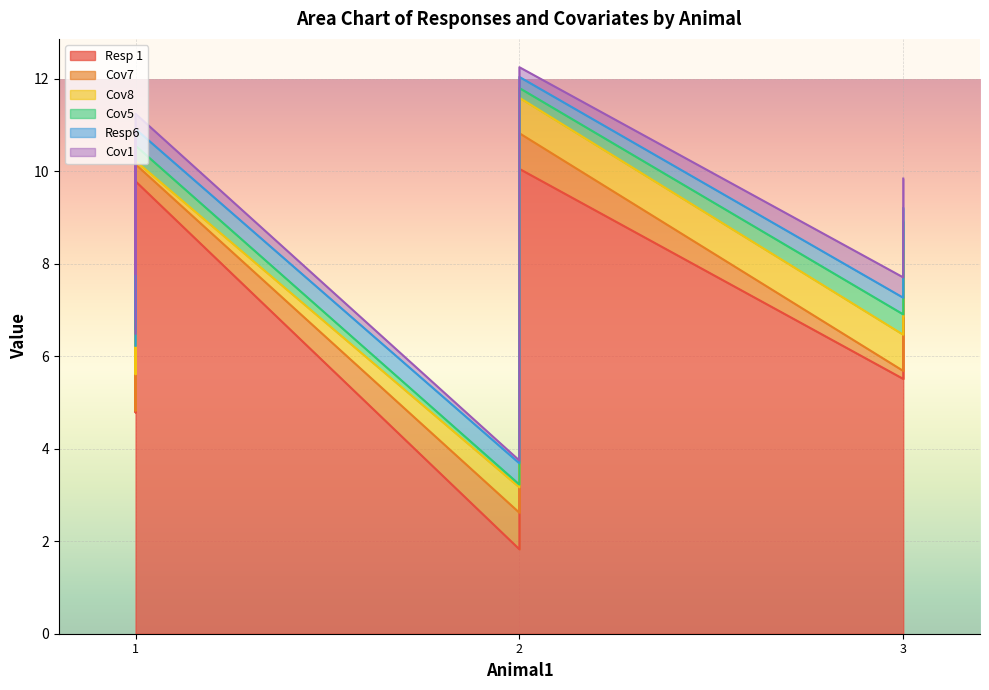

Which series has the largest total across all categories?

Resp 1